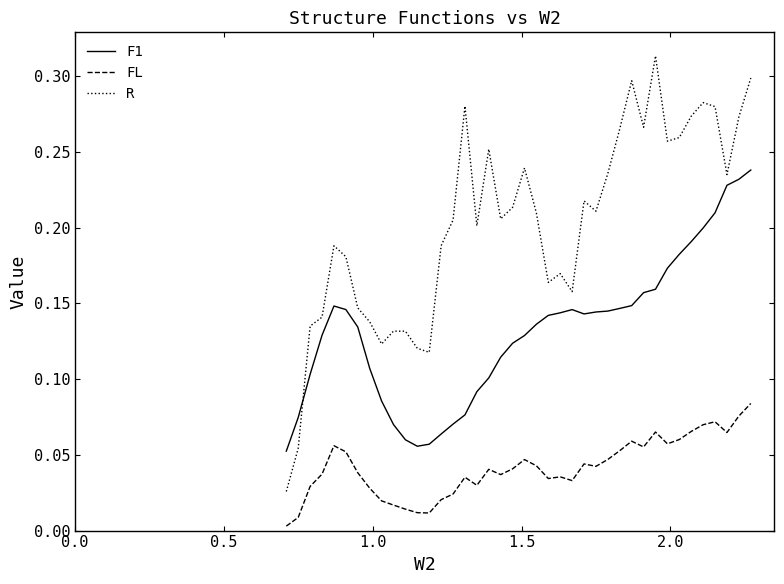

Count the F1 values in the range 0 to 1.

40